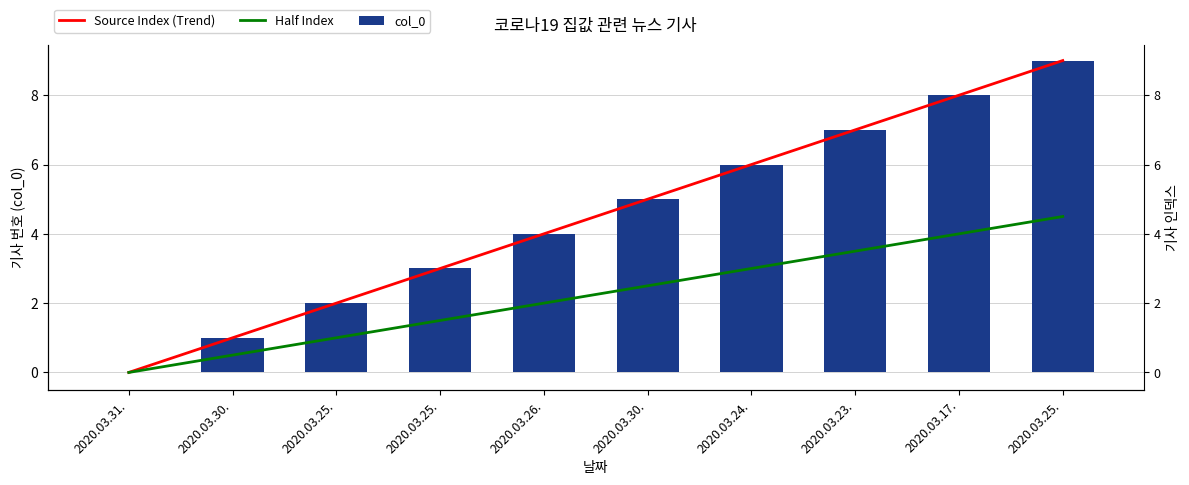

What is the approximate value of col_0 at 2020.03.30.?

1.0